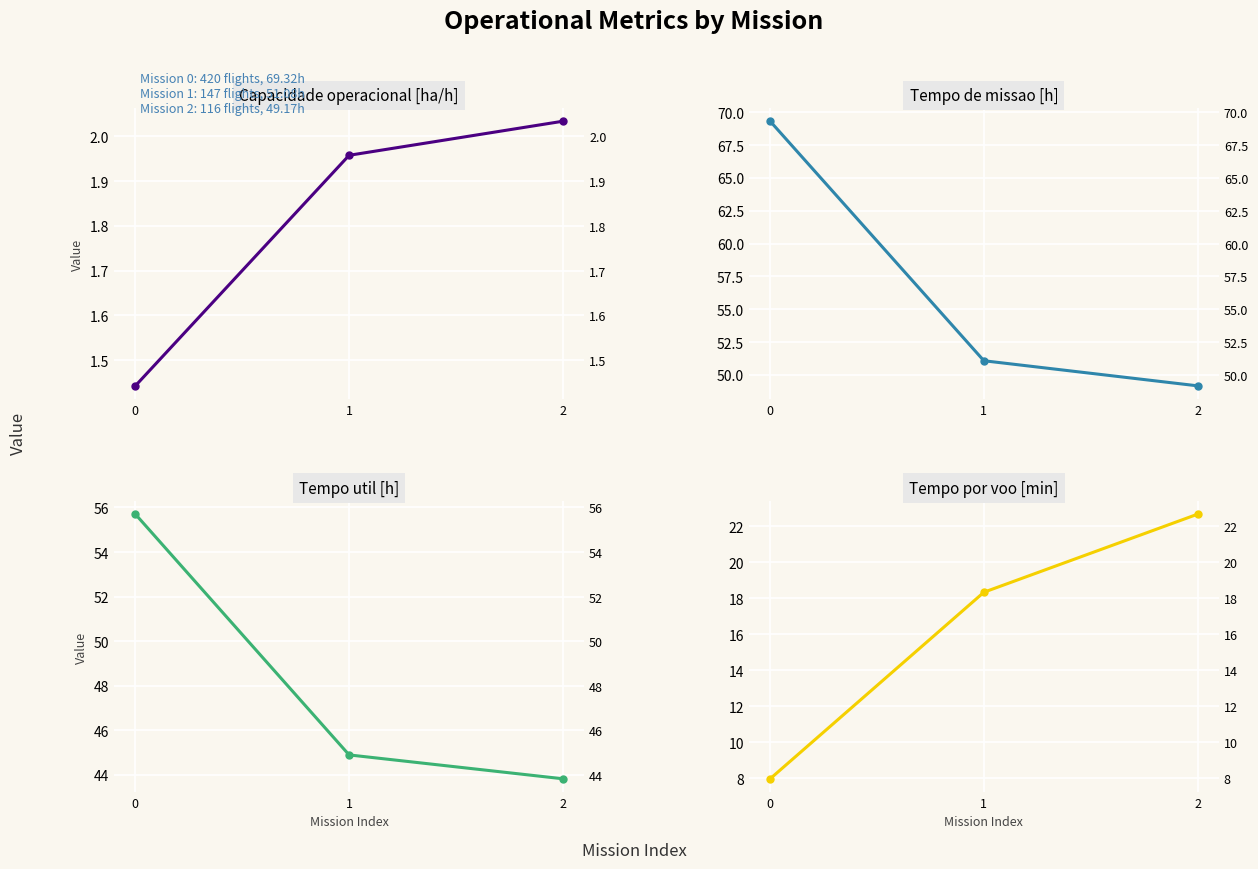

Is it true that Tempo util [h] equals 38.4 at 0?

False